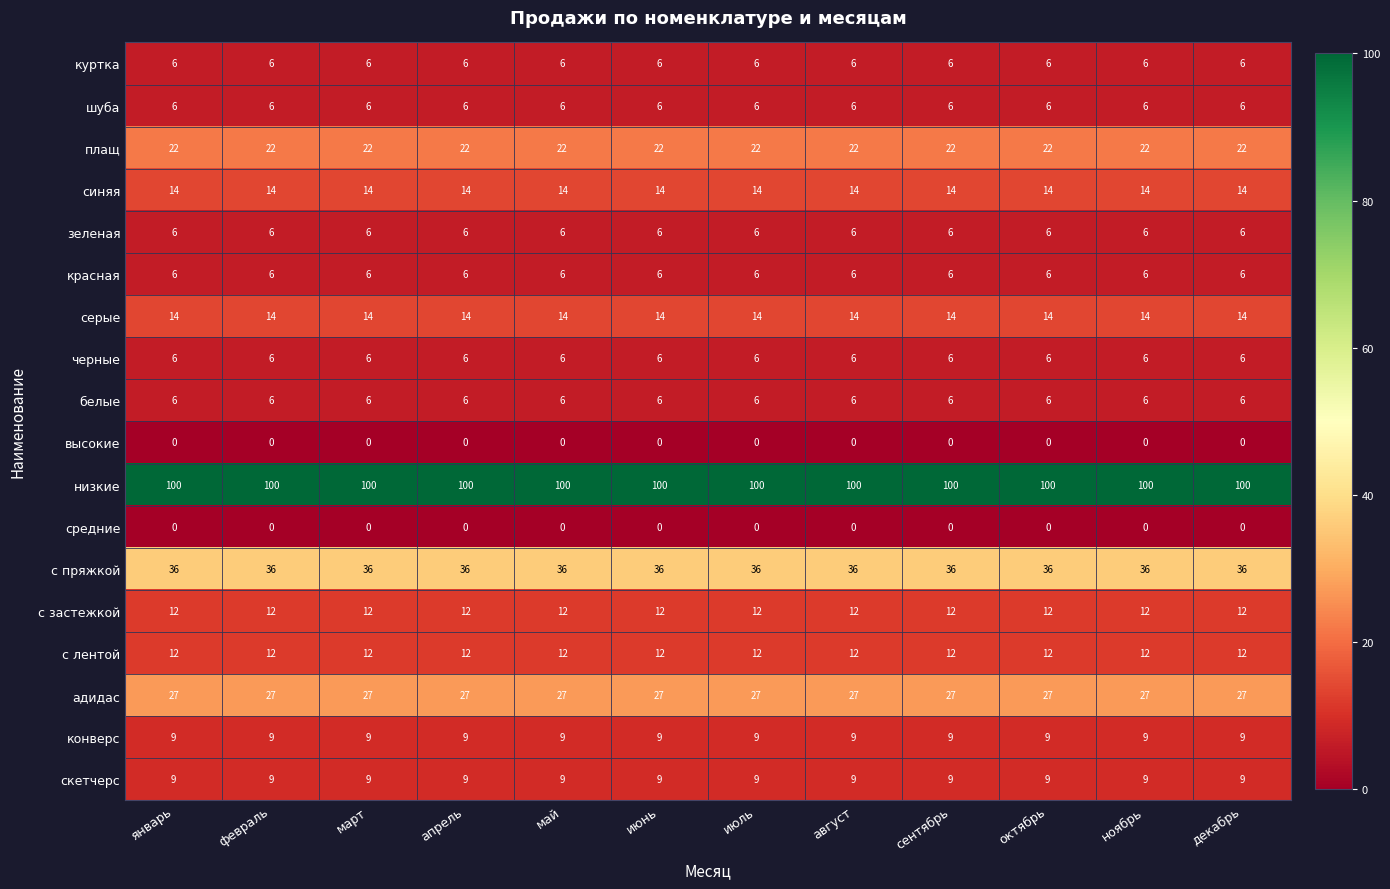

What is the difference between the highest and lowest values at февраль?

100